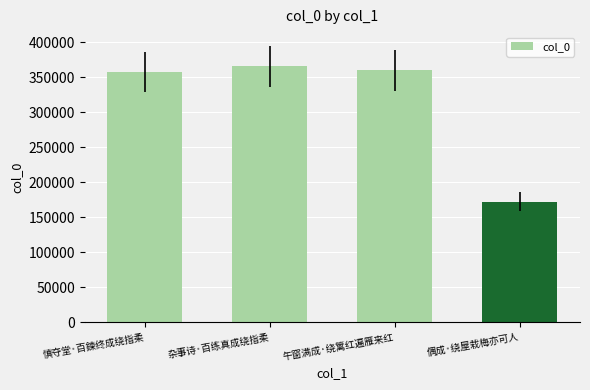

At which category does the chart reach its minimum across all series?

偶成·绕屋栽梅亦可人